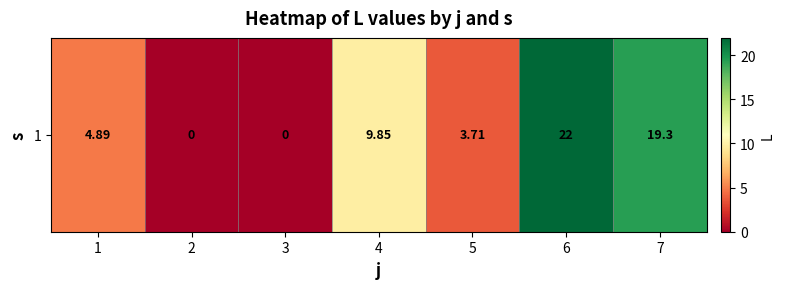

What is the difference between the second highest and minimum values?

19.3